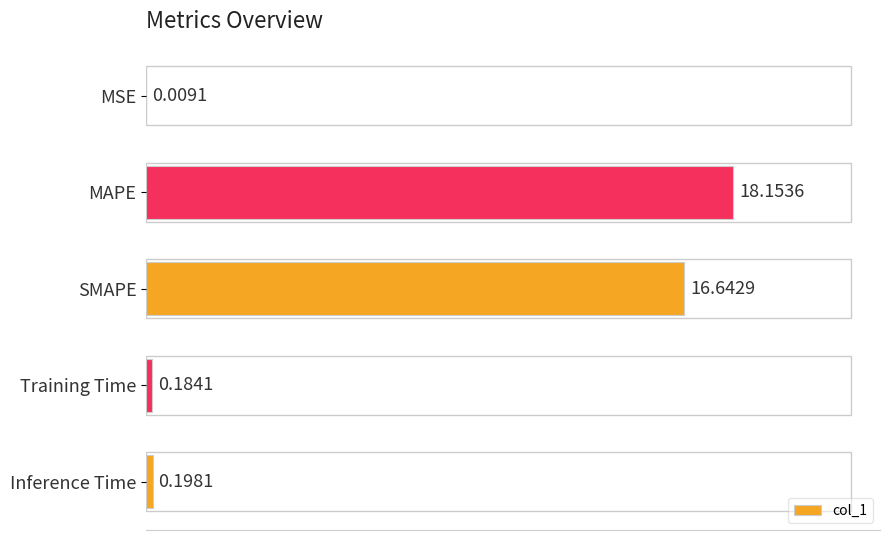

What is the maximum value shown in the chart?

18.2